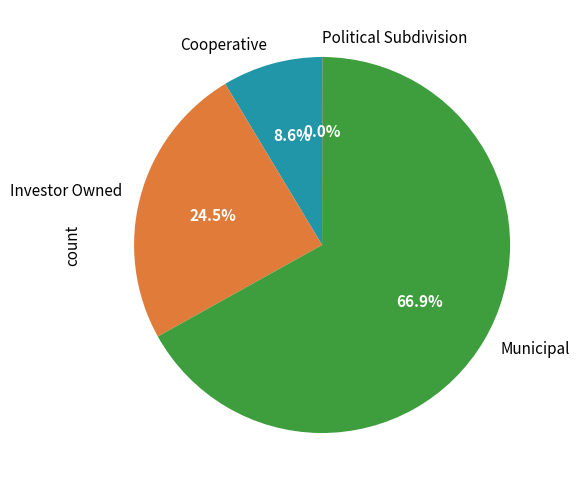

Is it true that Municipal is 67% of the pie?

True